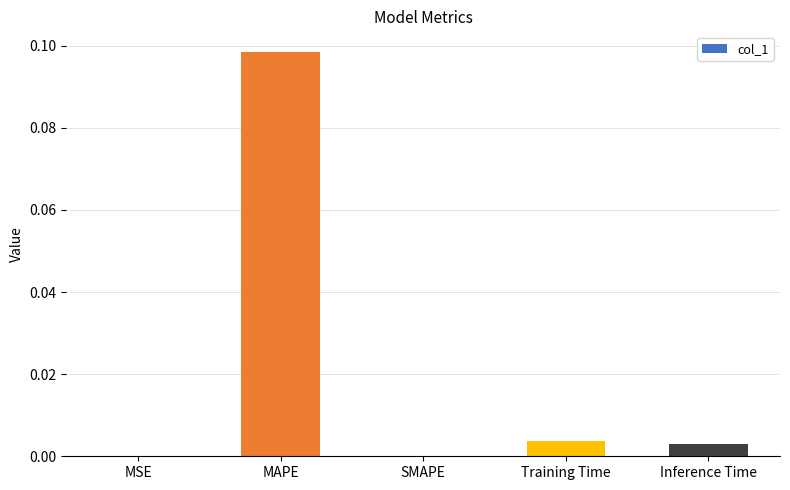

True or false: the data shows 0.0 at MSE.

True